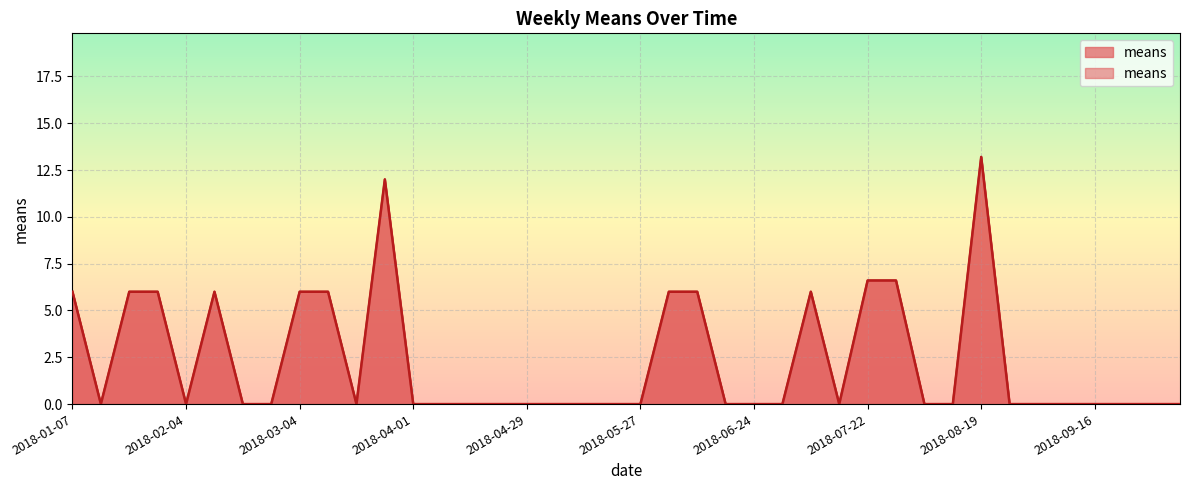

Is it true that the value at 2018-01-07 is 2.5?

False